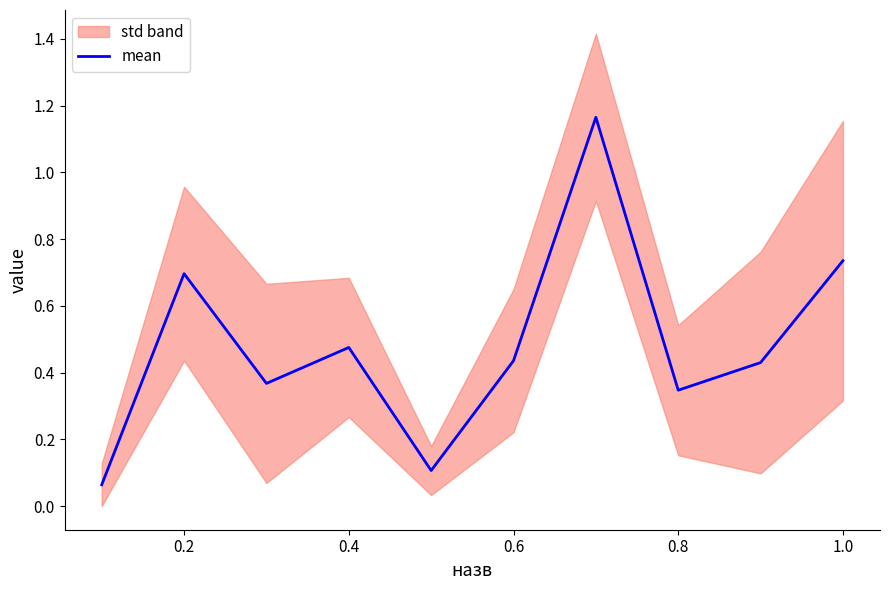

How many lines are shown in the chart?

1